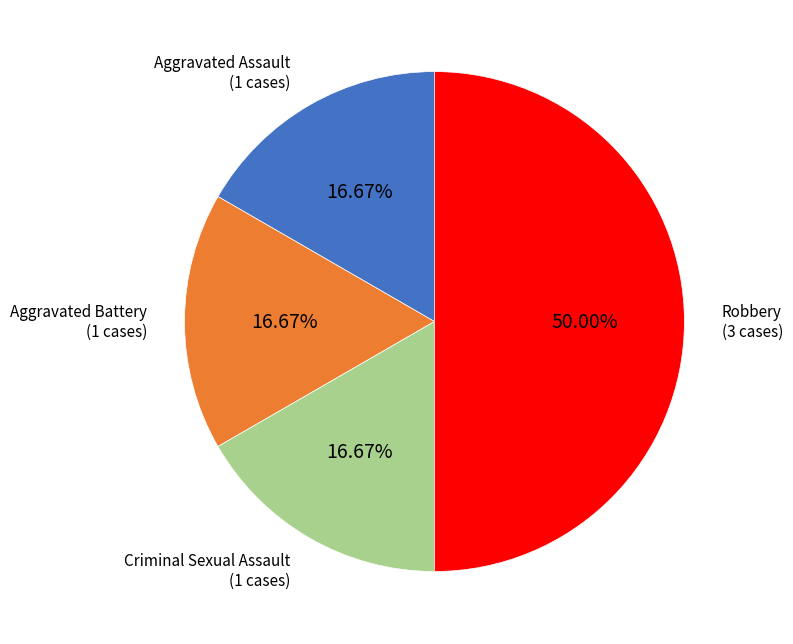

What is the largest slice in the pie chart?

Robbery